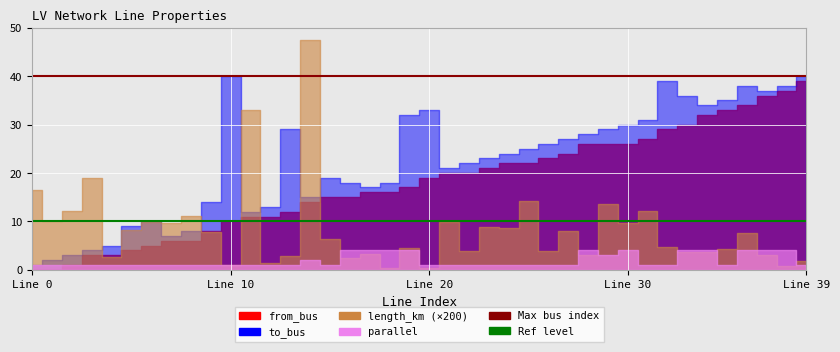

At which label does from_bus reach its peak?

39